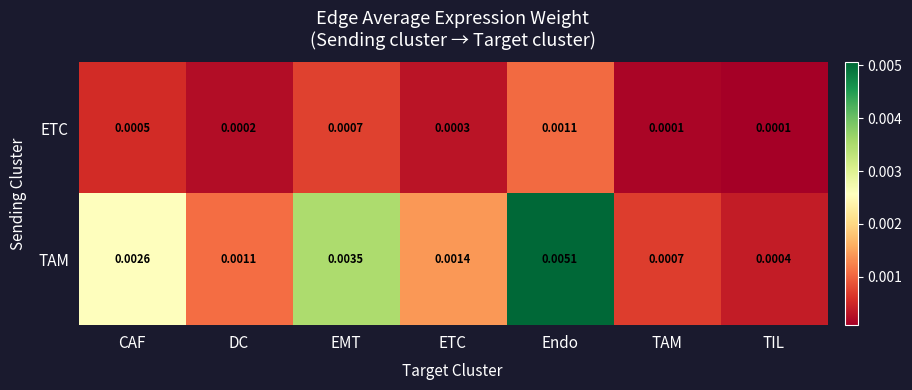

At which label does ETC reach its peak?

Endo